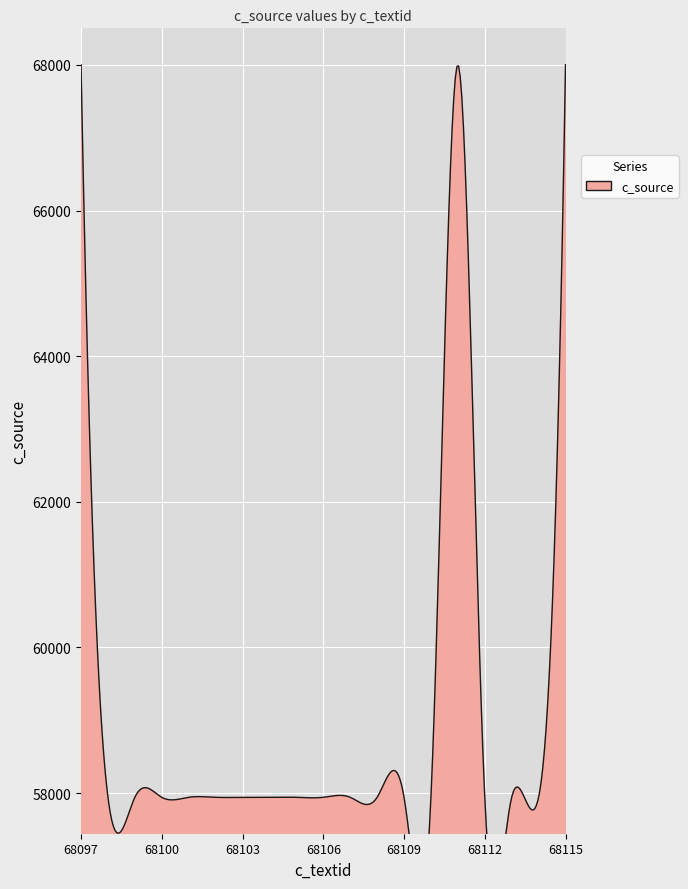

Rank the categories by value from highest to lowest.

68097, 68111, 68115, 68098, 68099, 68100, 68101, 68102, 68103, 68104, 68105, 68106, 68107, 68108, 68109, 68110, 68112, 68113, 68114